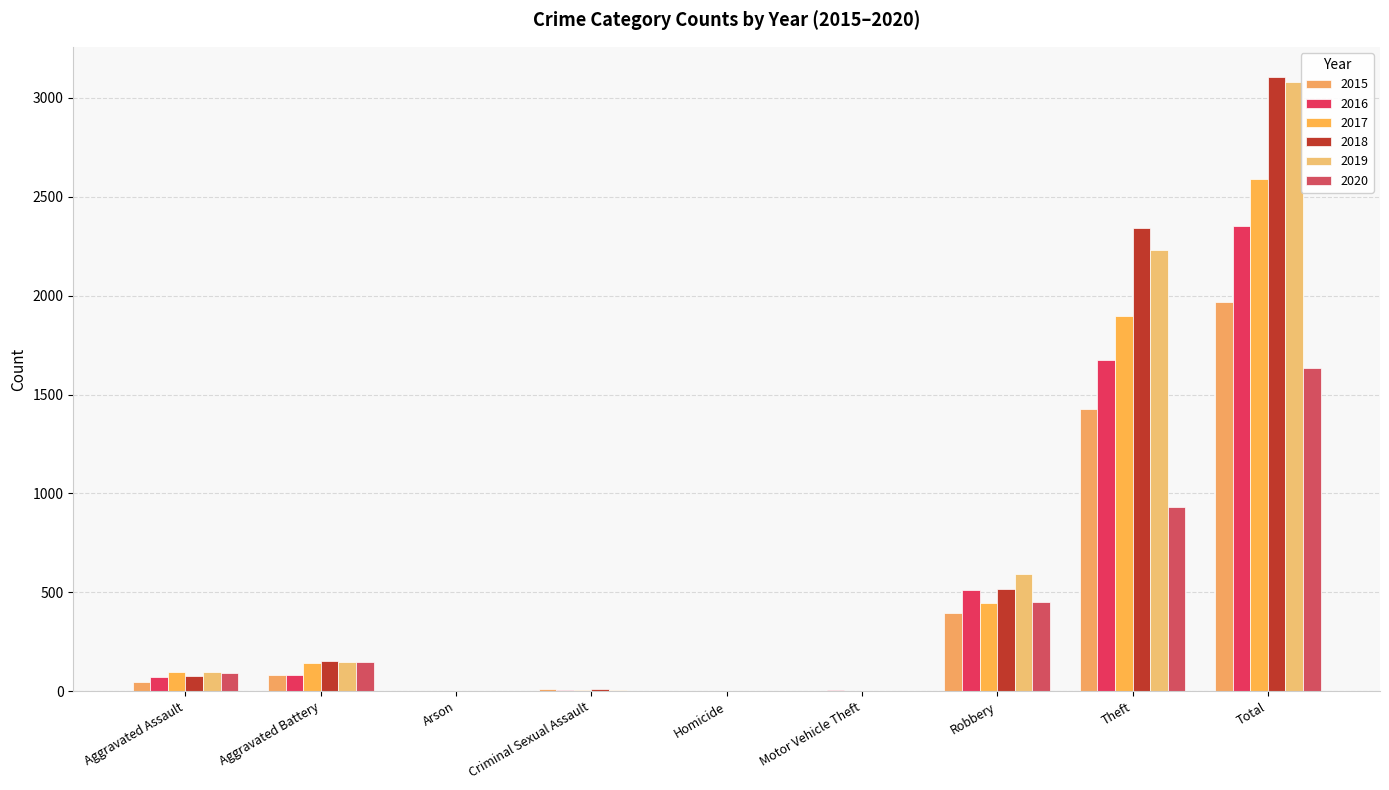

How many categories are shown in the chart?

9